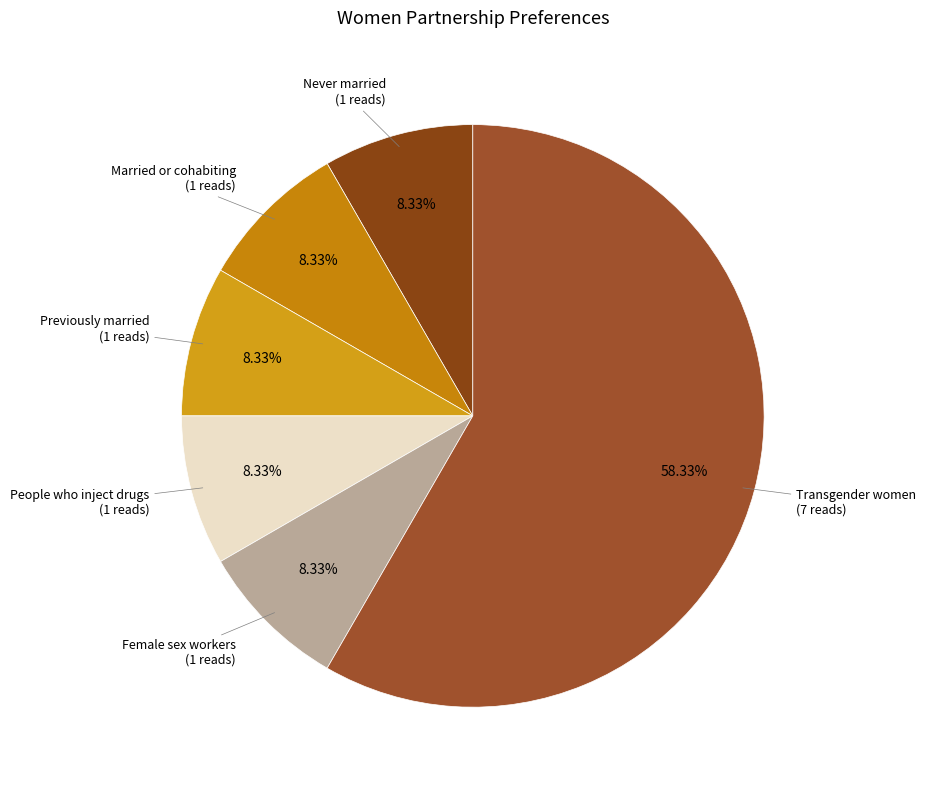

Approximately how many times larger is the value at Female sex workers compared to People who inject drugs?

1.0